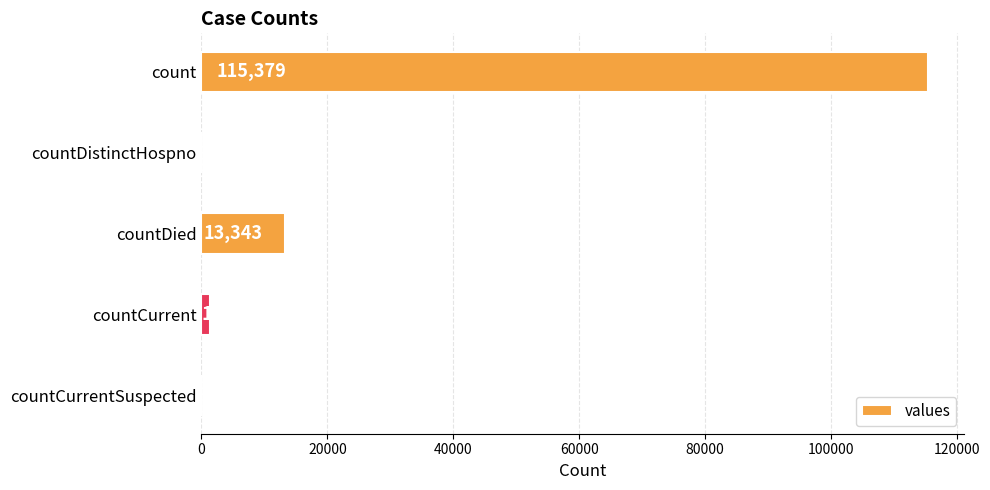

What is the sum of all values?

130105